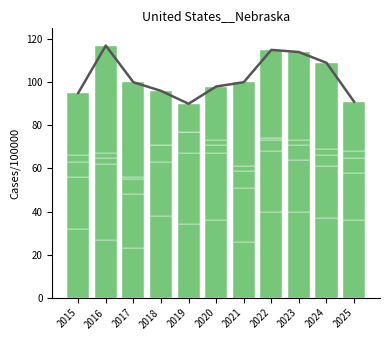

At which label is Homicide closest to 1?

2017